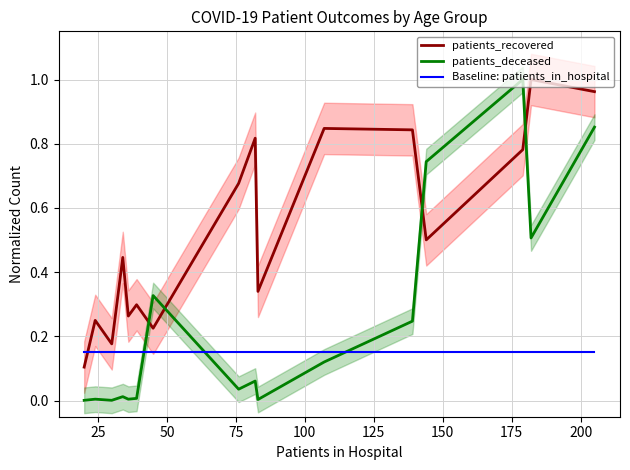

True or false: Baseline: patients_in_hospital has more than 0 interior local peaks.

False